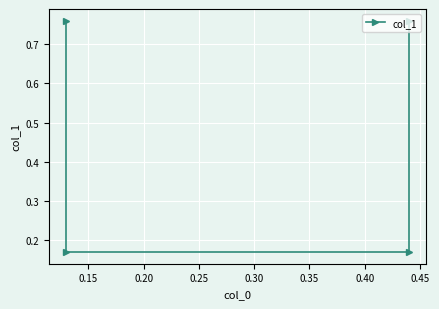

Reading left to right, what are all the values shown in this chart?

0.8	0.2	0.2	0.8